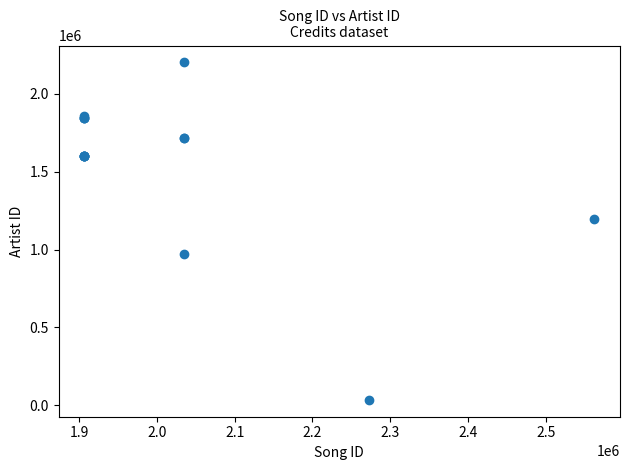

What Y value in the scatter plot is closest to 1118151?

1197058